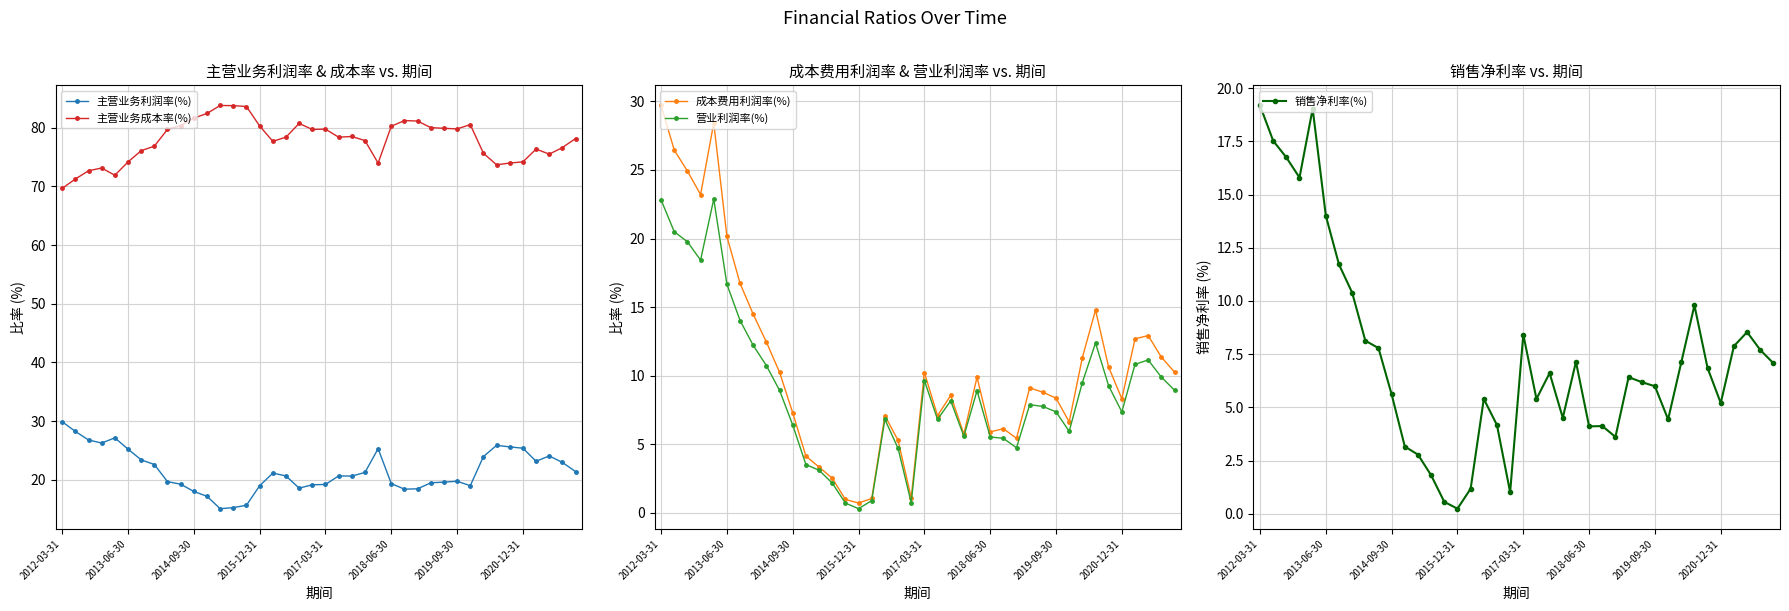

What is the minimum value shown in the chart?

0.2